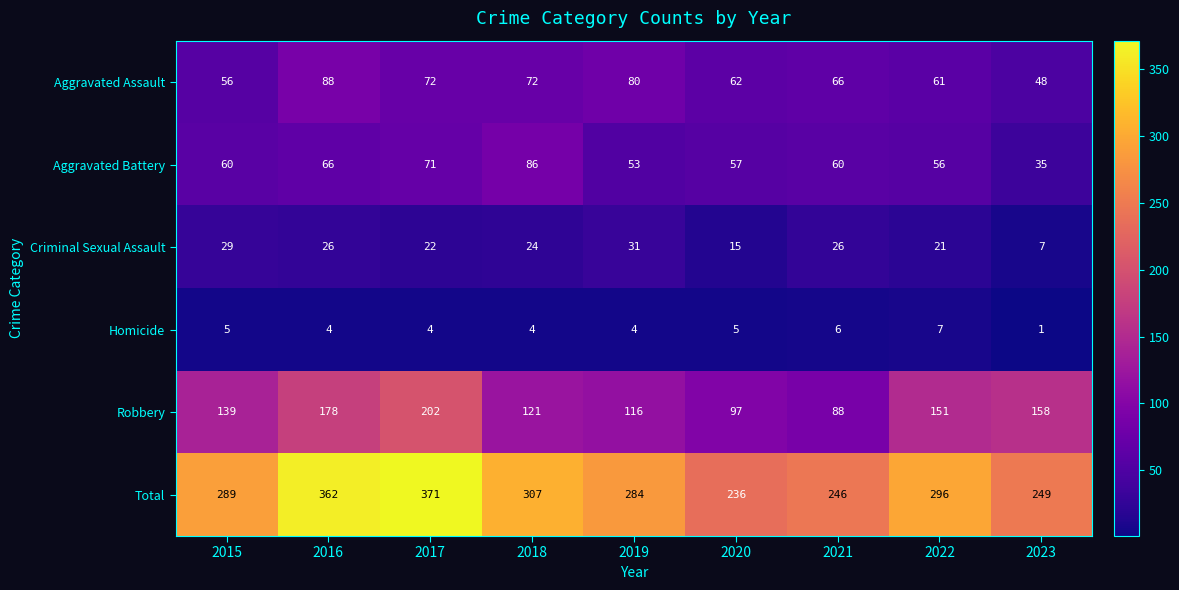

Which label corresponds to the smallest value in the chart?

2023